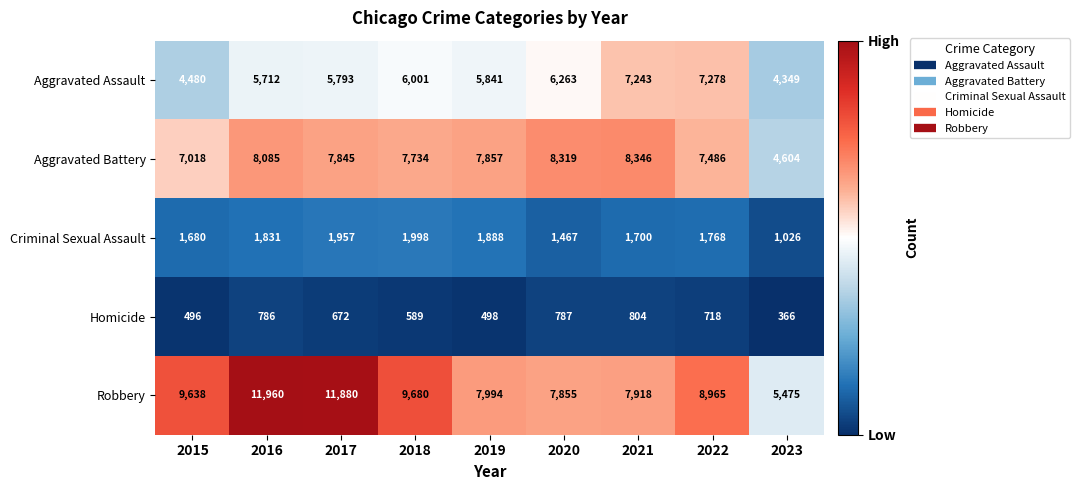

What is the difference between the maximum and minimum values in the Criminal Sexual Assault series?

972